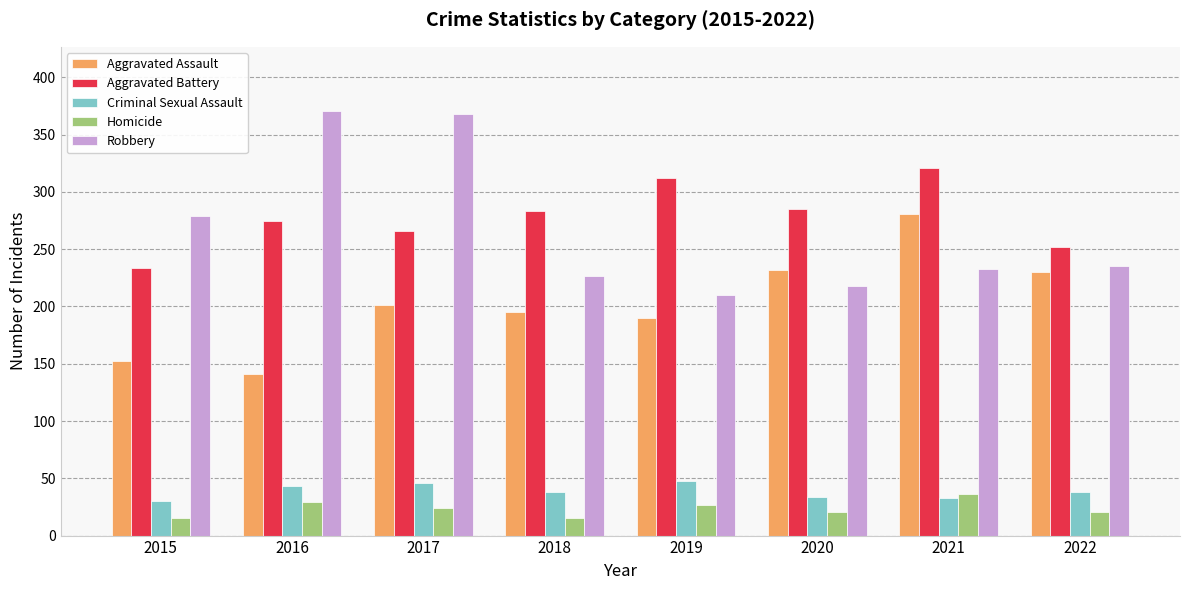

What is the spread (max minus min) of values at 2021?

288